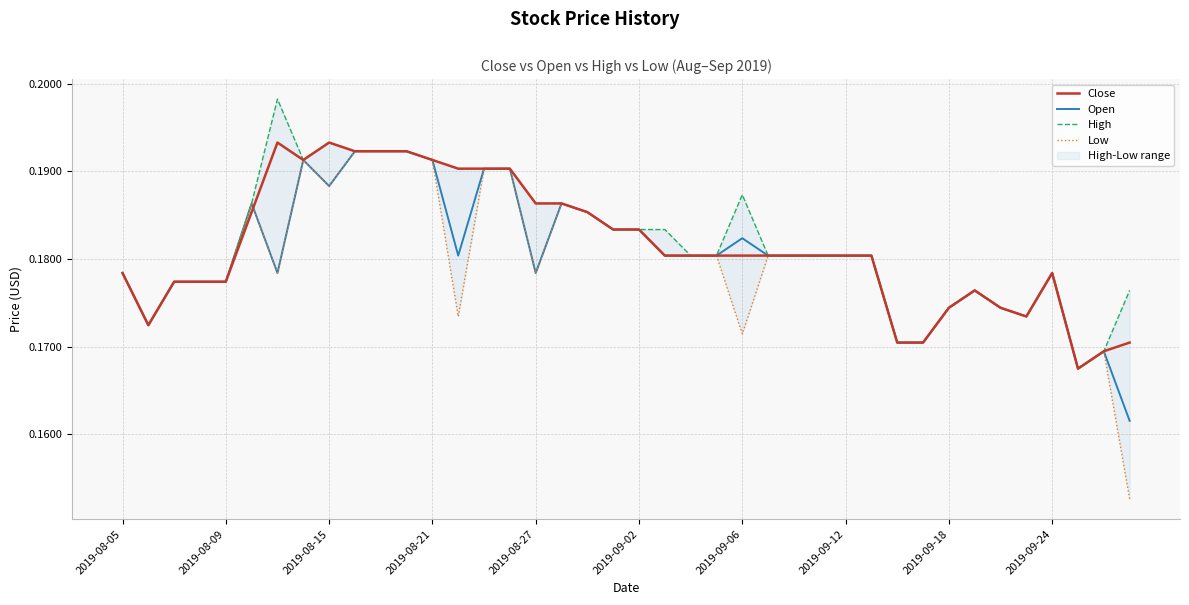

What is the sum of all Low values?

7.2